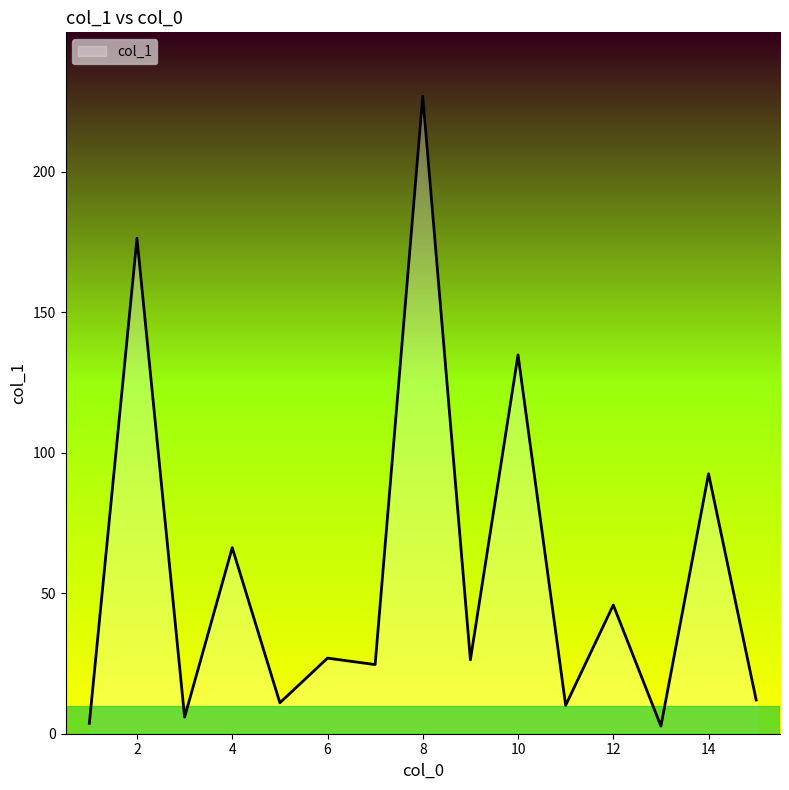

What is the maximum value shown in the chart?

226.9